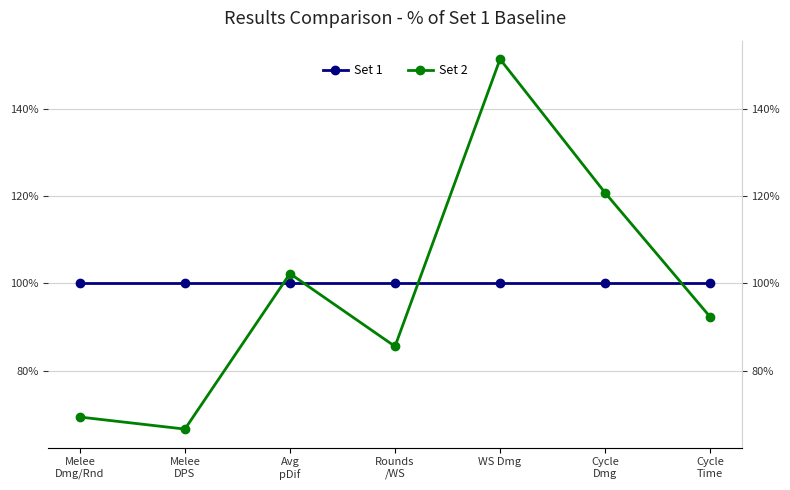

Which category has the lowest value in the Set 2 series?

Melee
DPS